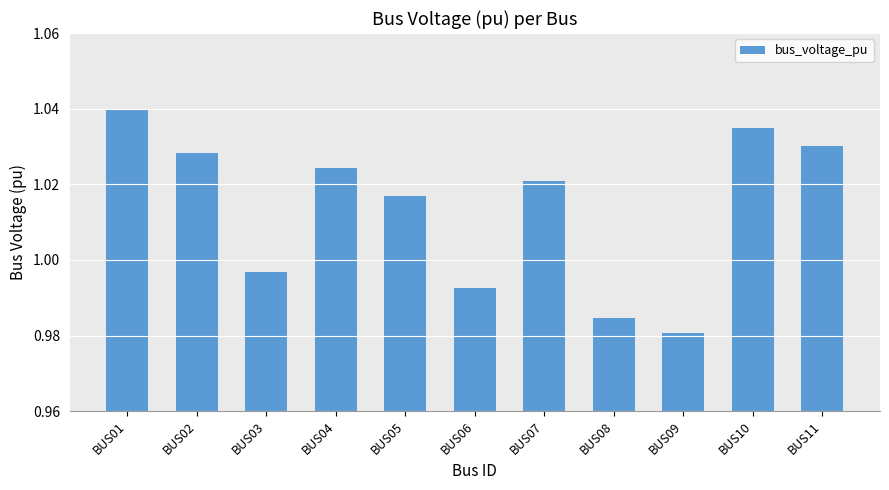

Which has a higher value, BUS11 or BUS05?

BUS11